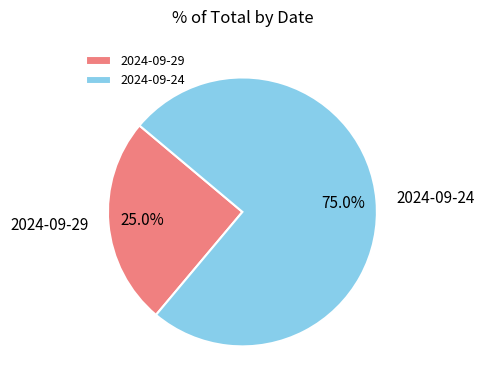

Rank the categories by value from highest to lowest.

2024-09-24, 2024-09-29